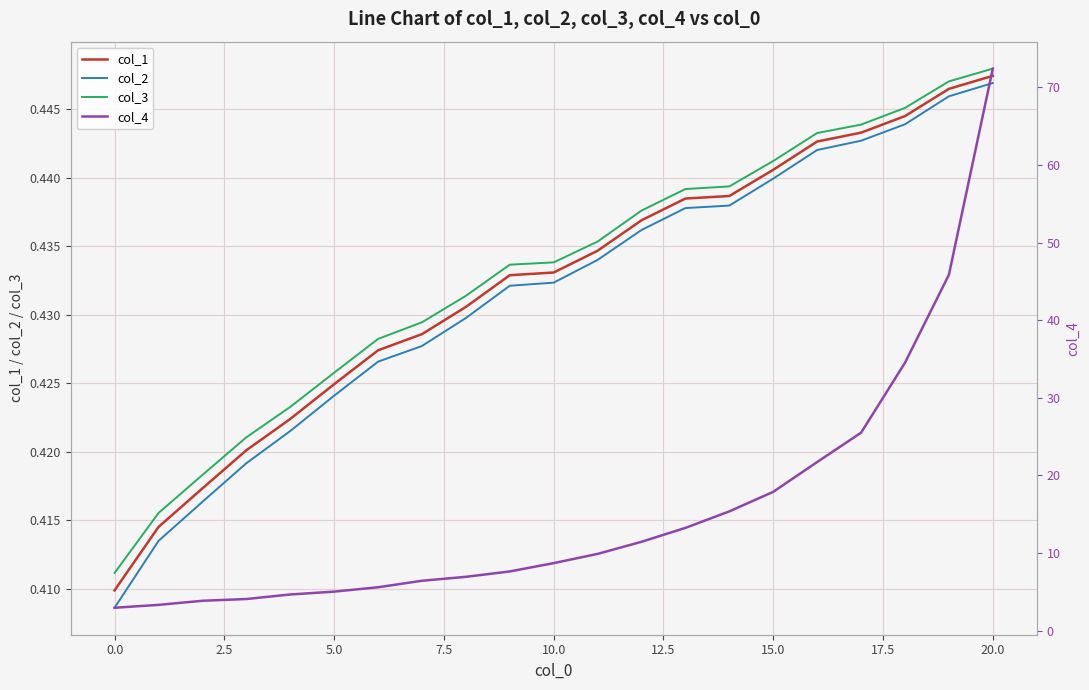

Where is col_3 nearest to the value 0?

0.0